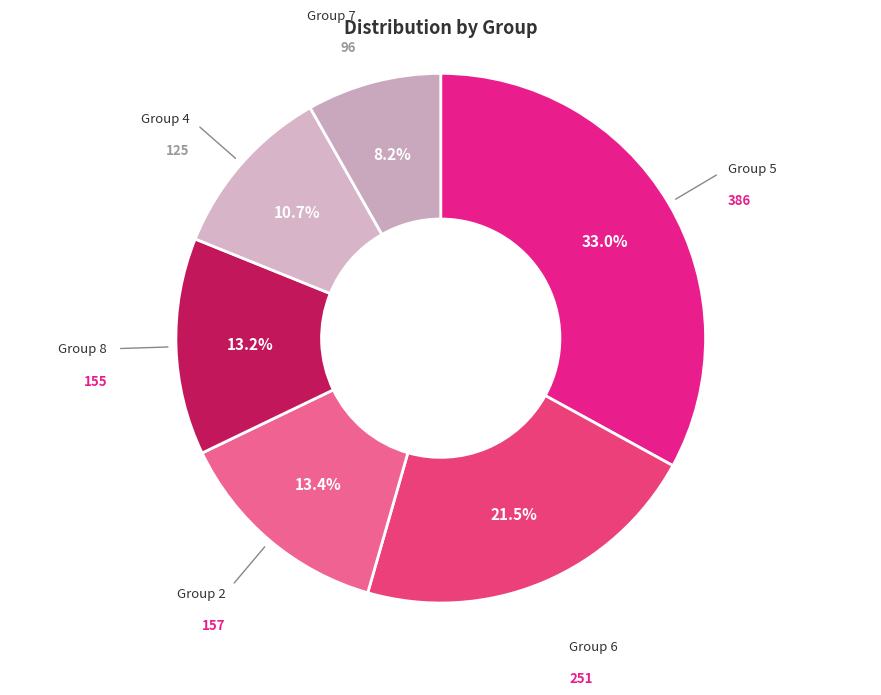

Does Group 2 account for over 50% of the chart?

No